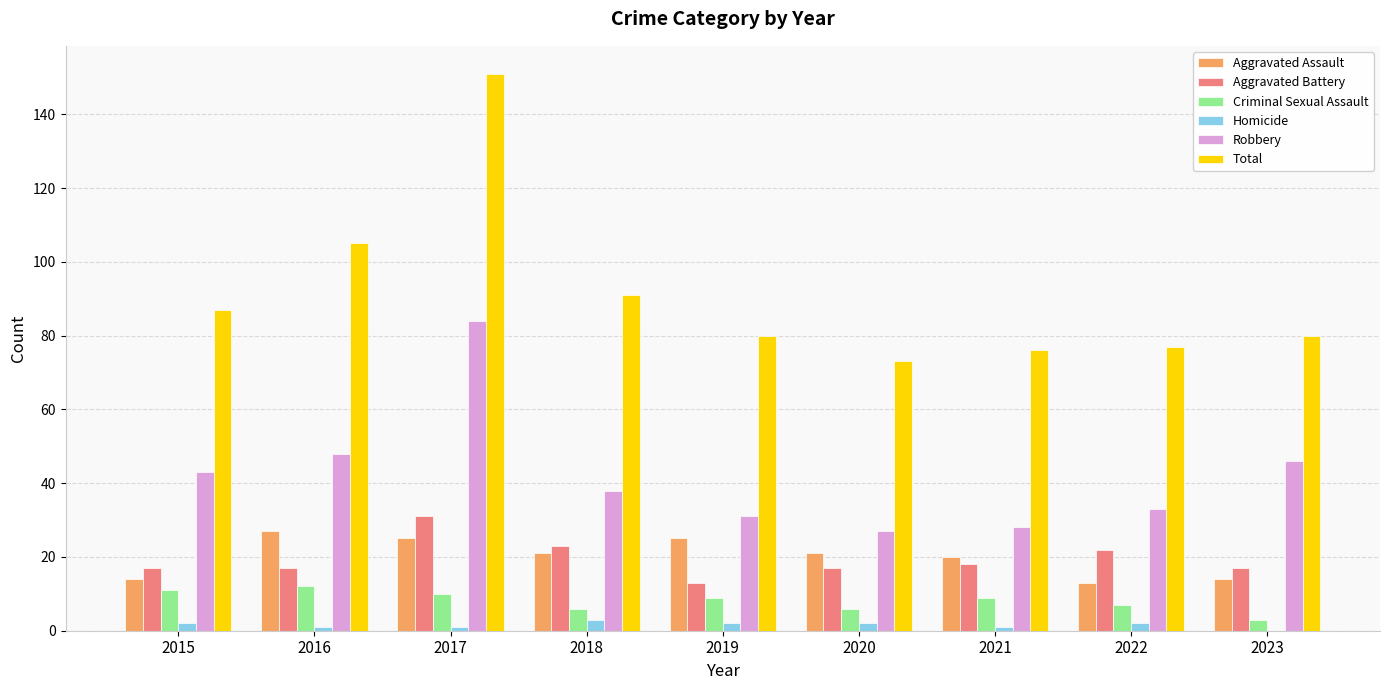

Is the value of Robbery at 2017 greater than the value of Aggravated Assault at 2021?

Yes